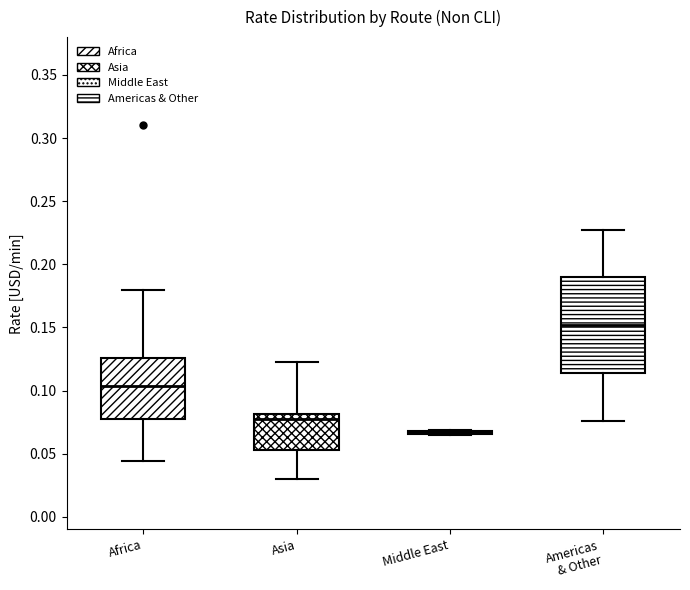

Which box is the tallest, from its lower edge to its upper edge?

Americas & Other